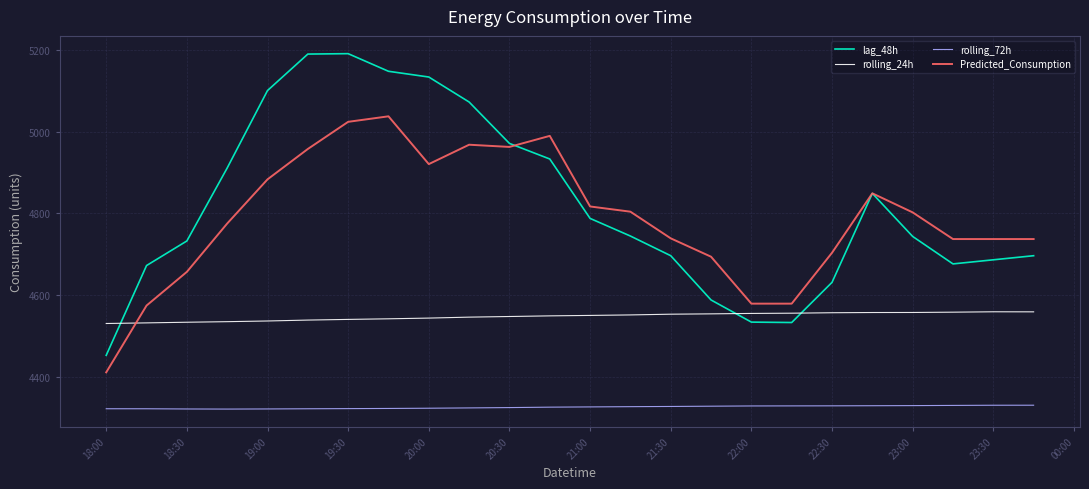

Rank the series by their maximum value, from highest to lowest.

lag_48h, Predicted_Consumption, rolling_24h, rolling_72h